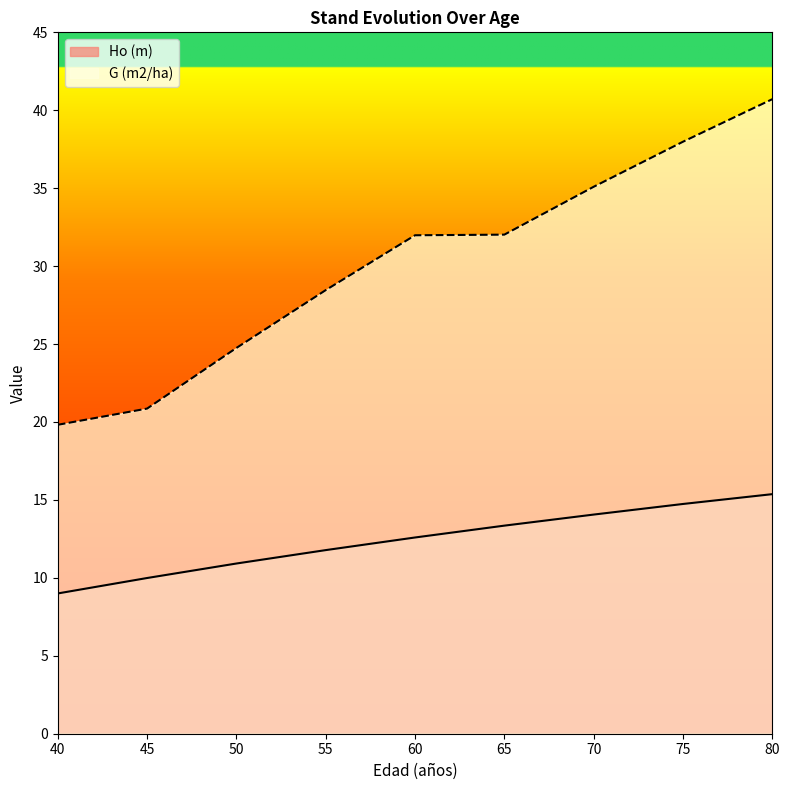

Between 80 and 60, which is larger?

80